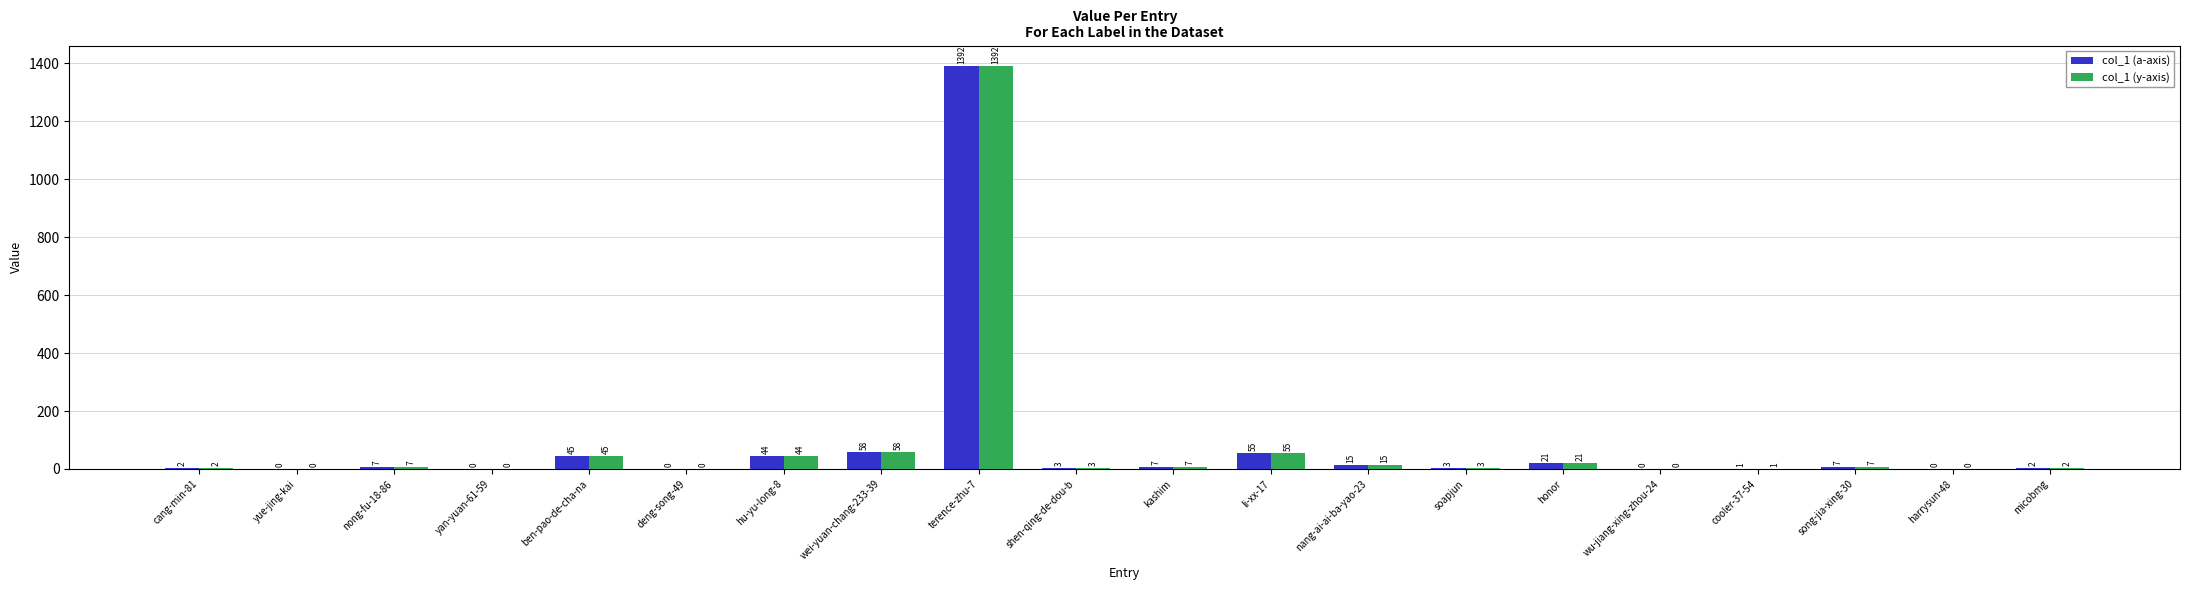

What is the difference between the col_1 (y-axis) values at honor and harrysun-48?

21